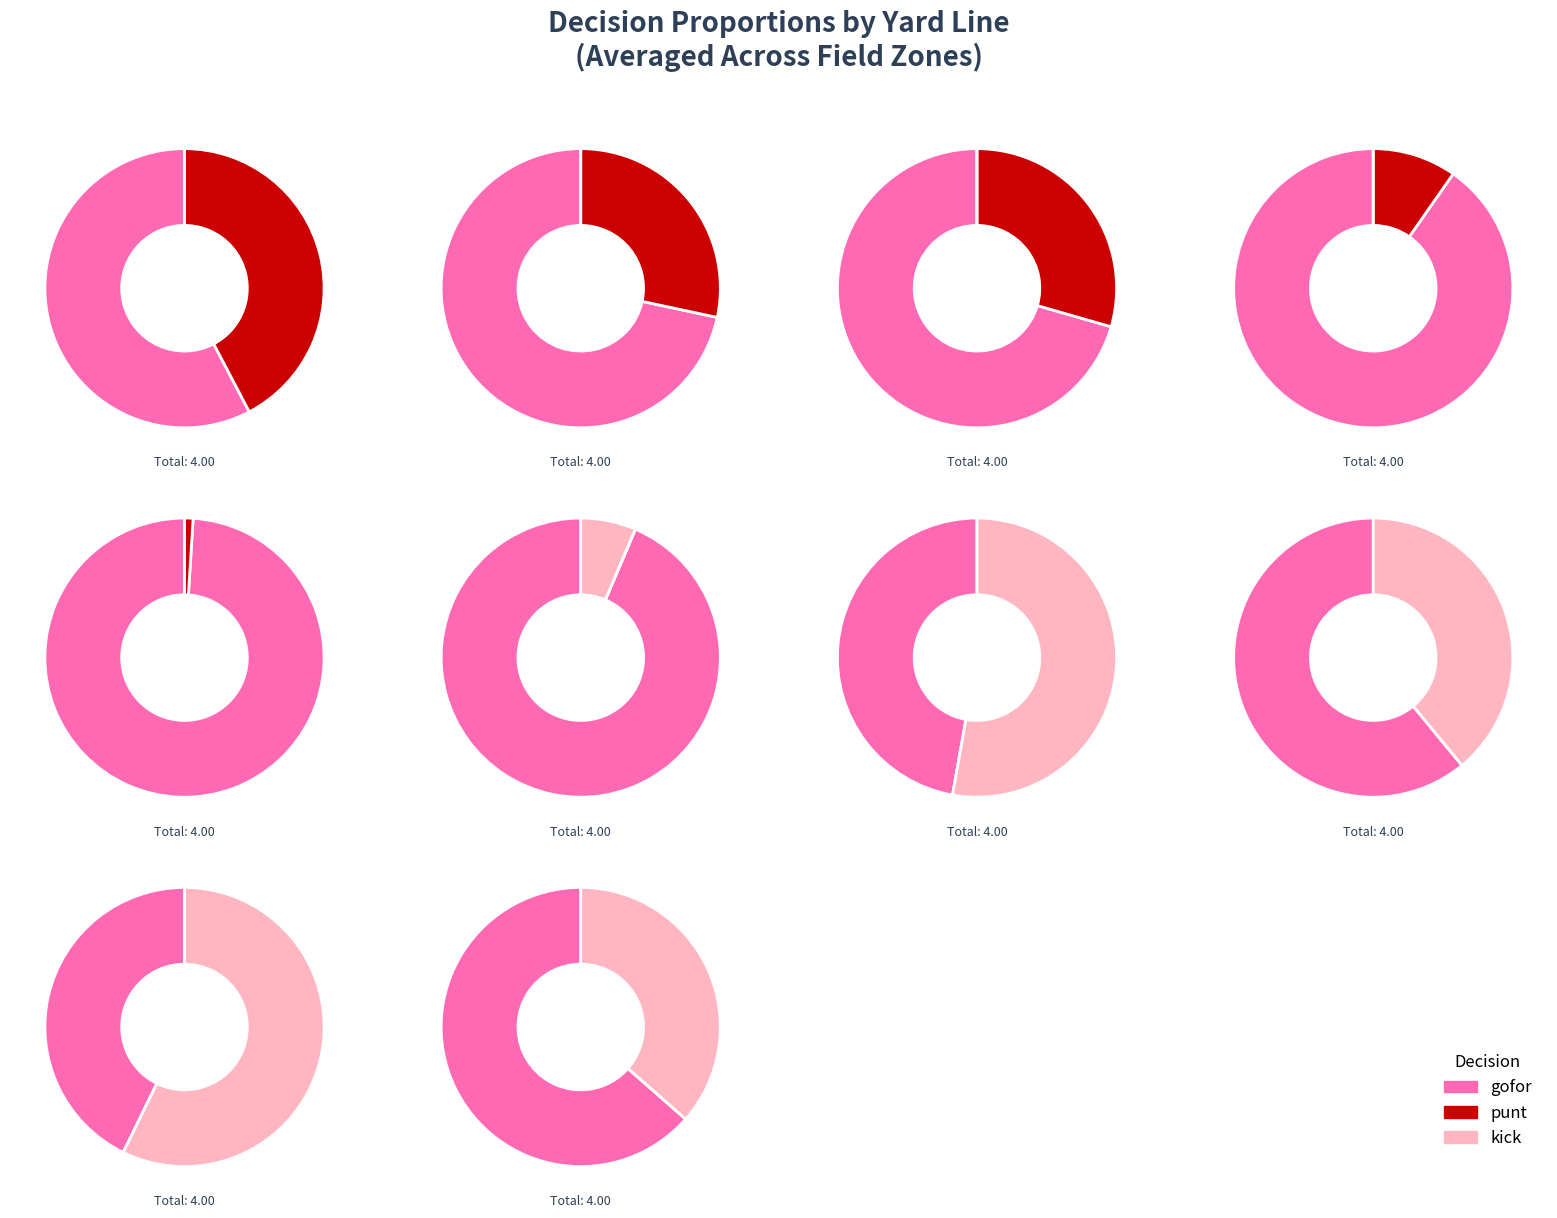

Between 9 and 14, which series saw the biggest shift?

punt